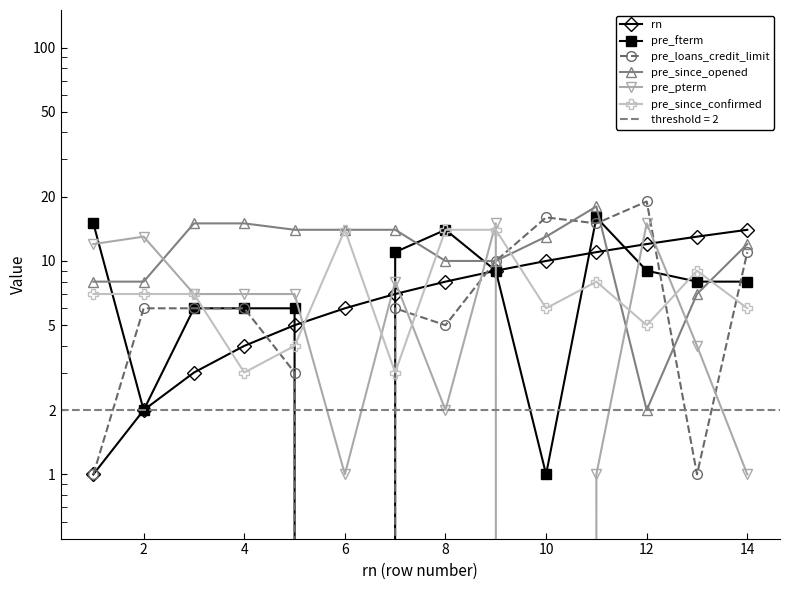

The rn series shows 14 at 10. True or false?

False